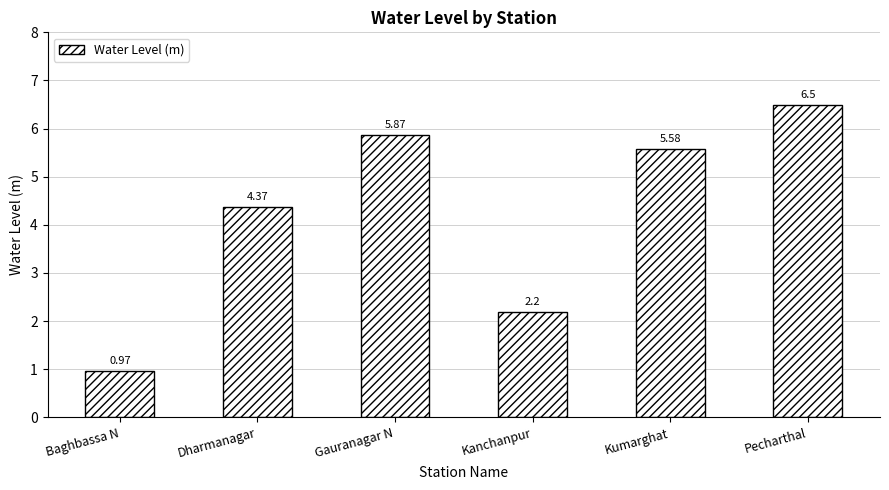

What is the difference between the second highest and second lowest values?

3.7